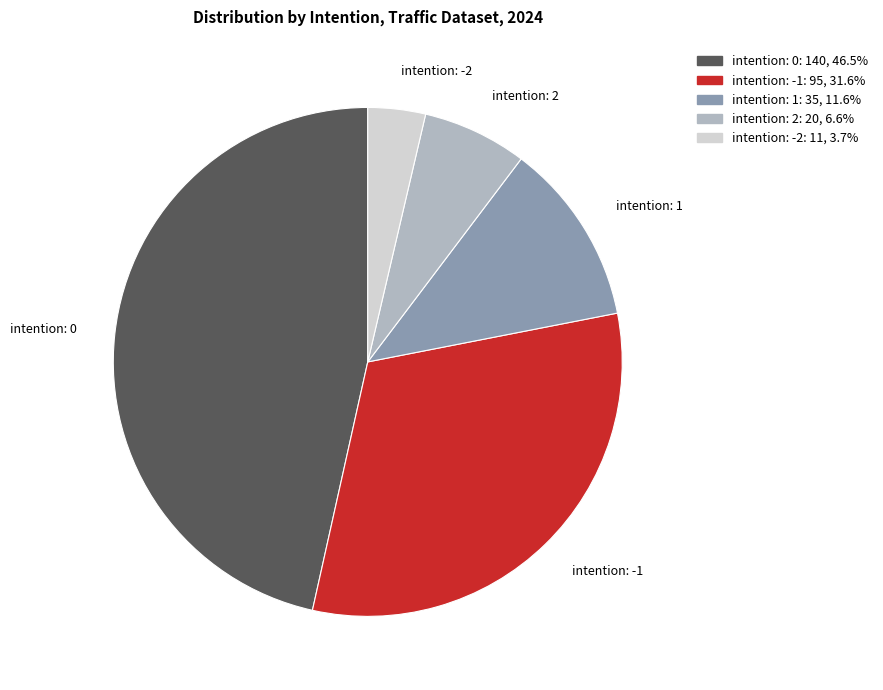

Which category has the biggest portion of the pie?

intention: 0